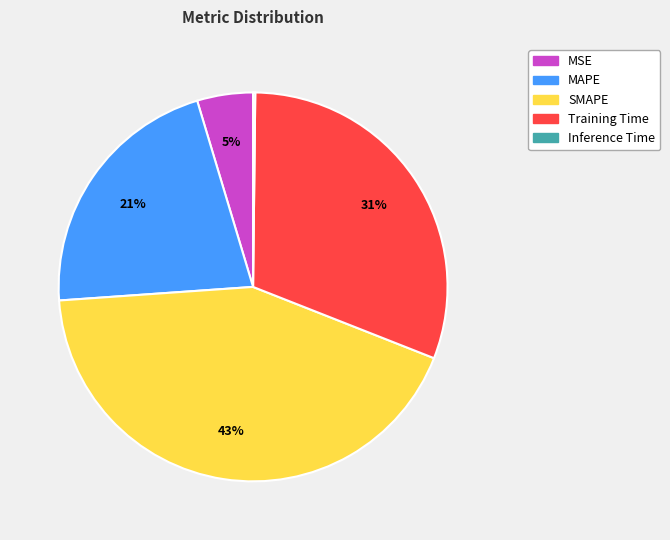

True or false: MAPE accounts for 21% of the total.

True